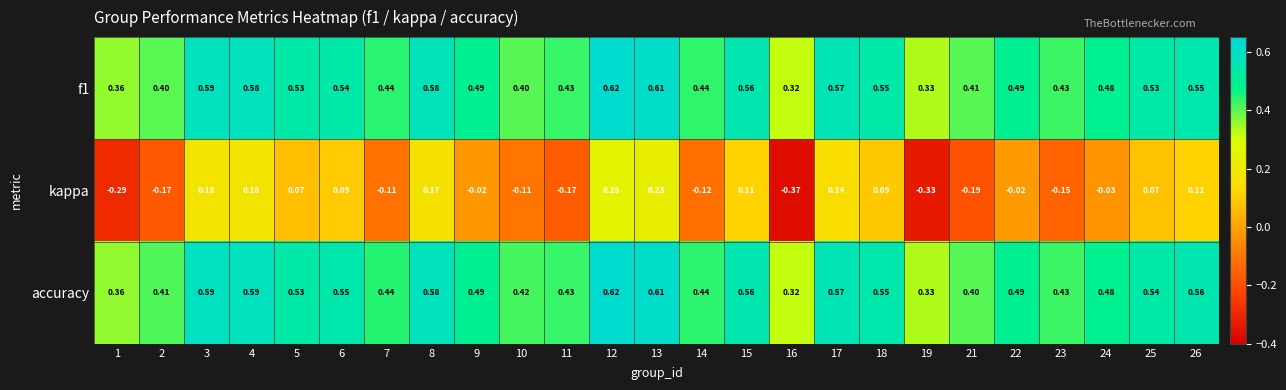

Which series has the largest range (max minus min)?

kappa